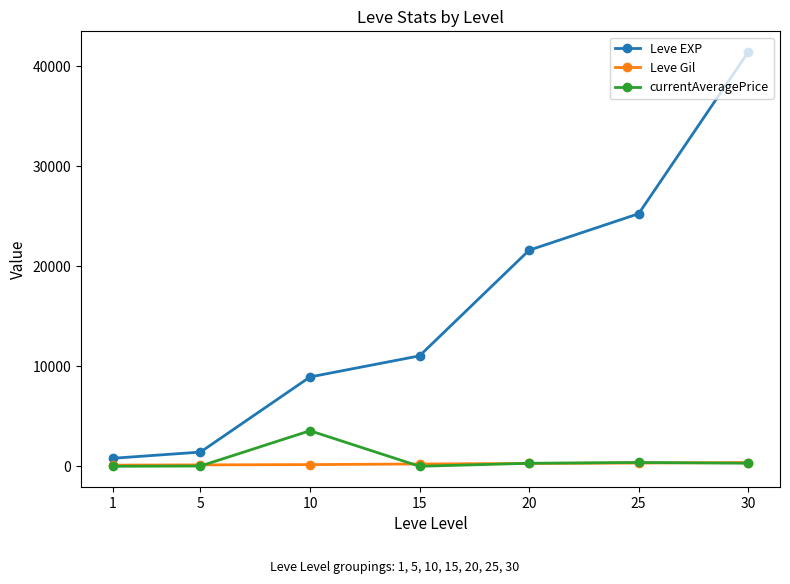

What is the sum of the currentAveragePrice values at 30 and 15?

304.0